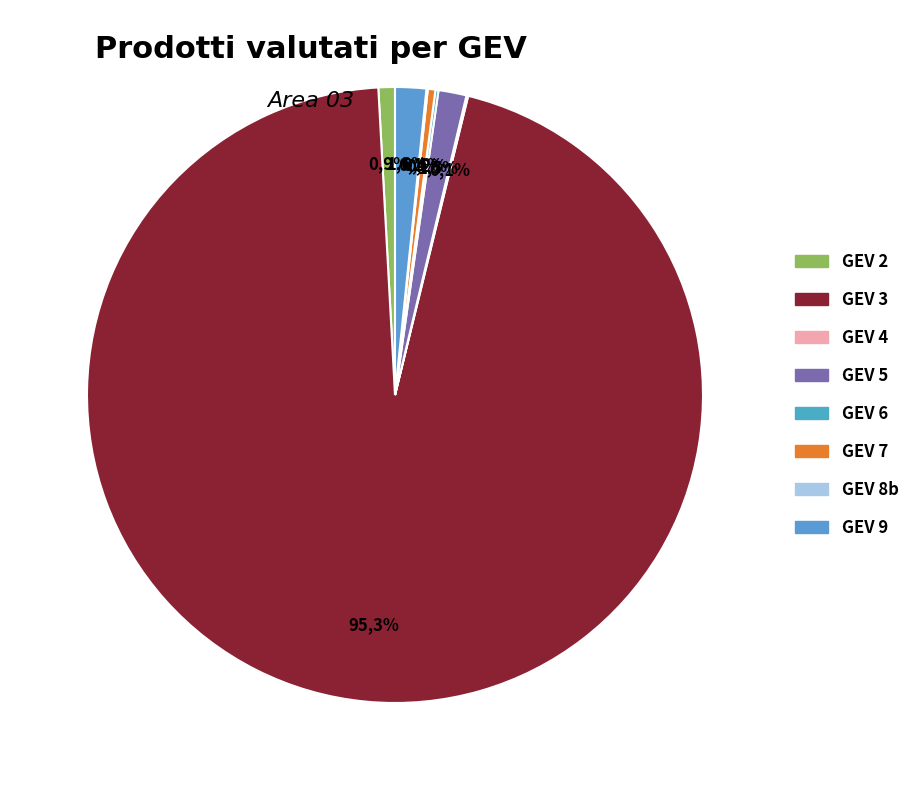

Which category accounts for the majority?

GEV 3